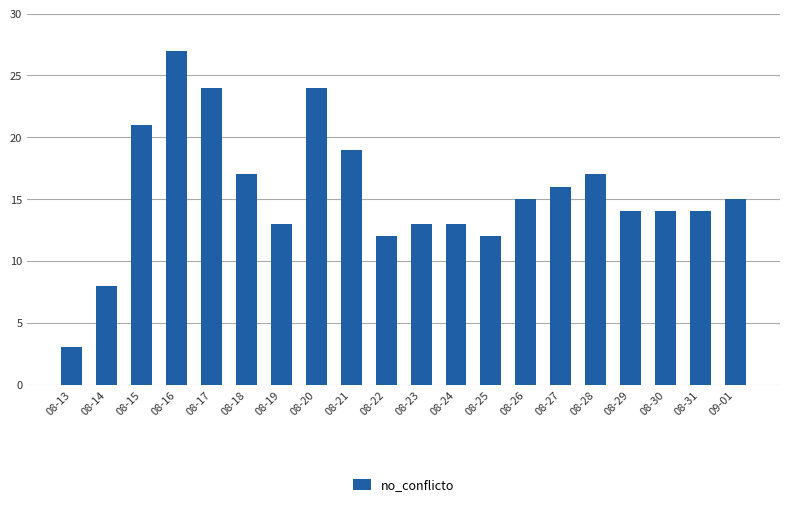

Count the number of data series in this chart.

1